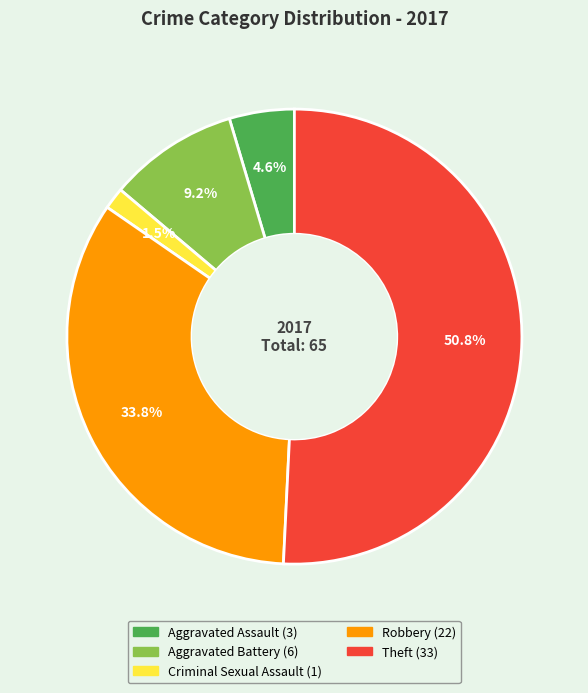

Count the number of slices in the pie.

5